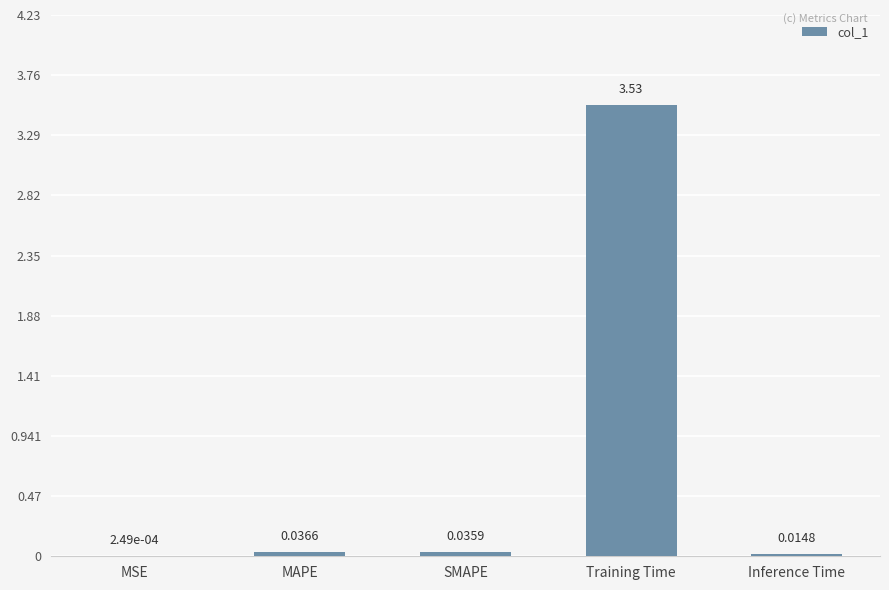

What is the change in value from MAPE to Training Time?

+3.5